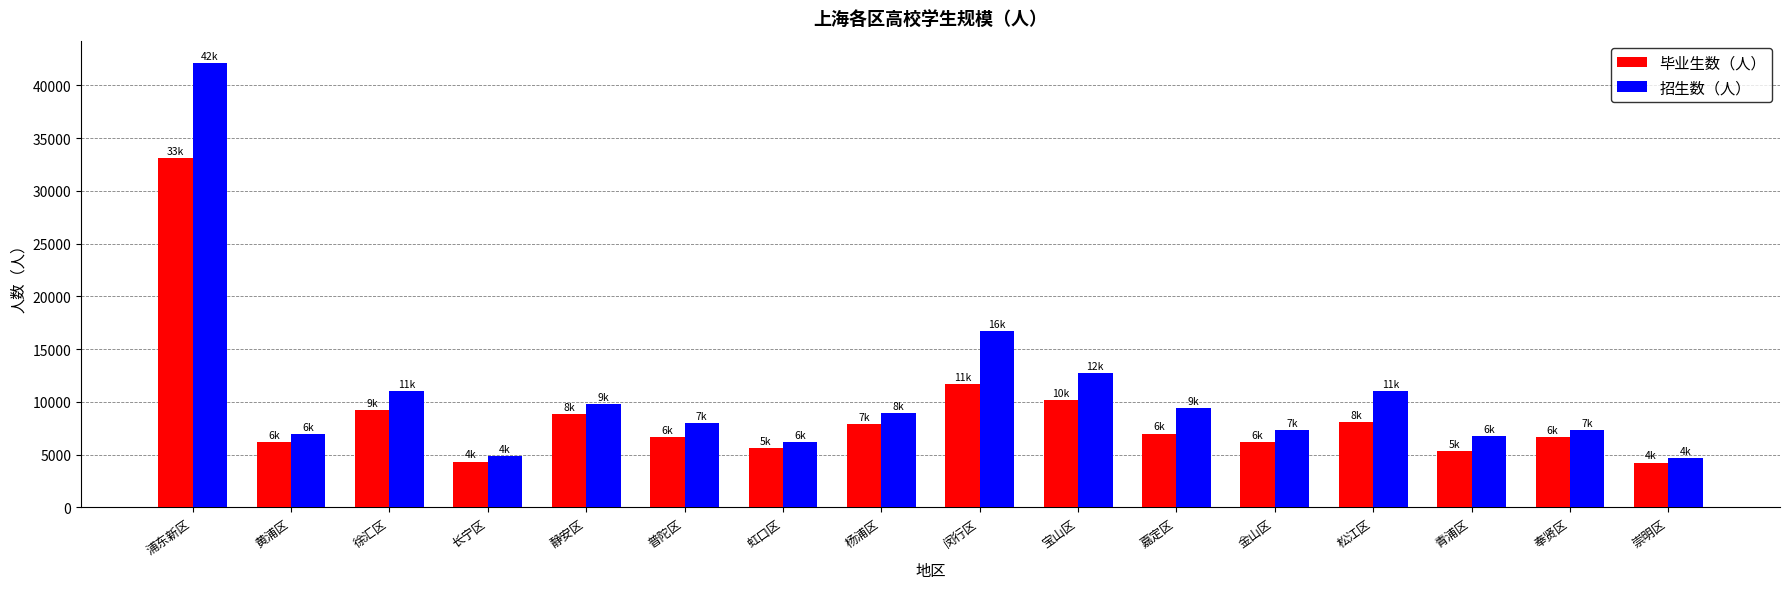

What is the difference between the 招生数（人） values at 奉贤区 and 青浦区?

549